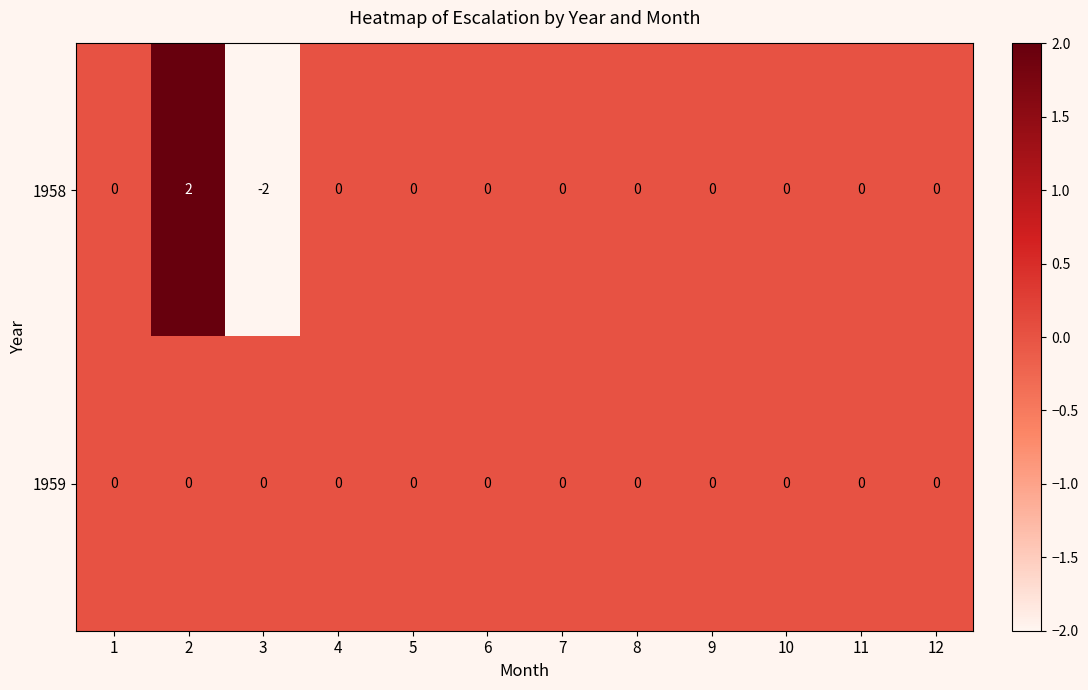

Is it true that 1959 equals 0 at 1?

True